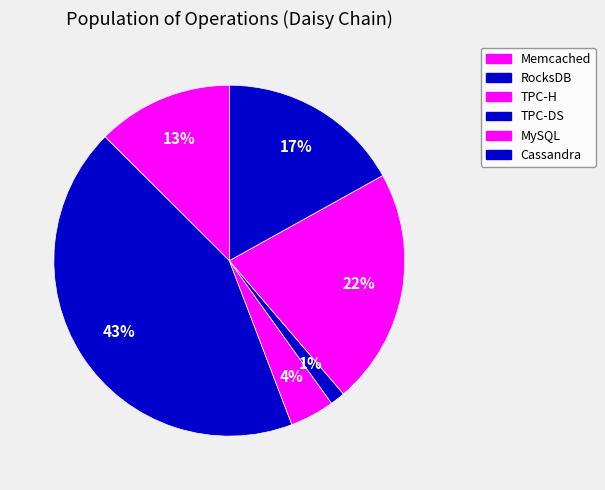

Which has a higher value, MySQL or RocksDB?

RocksDB